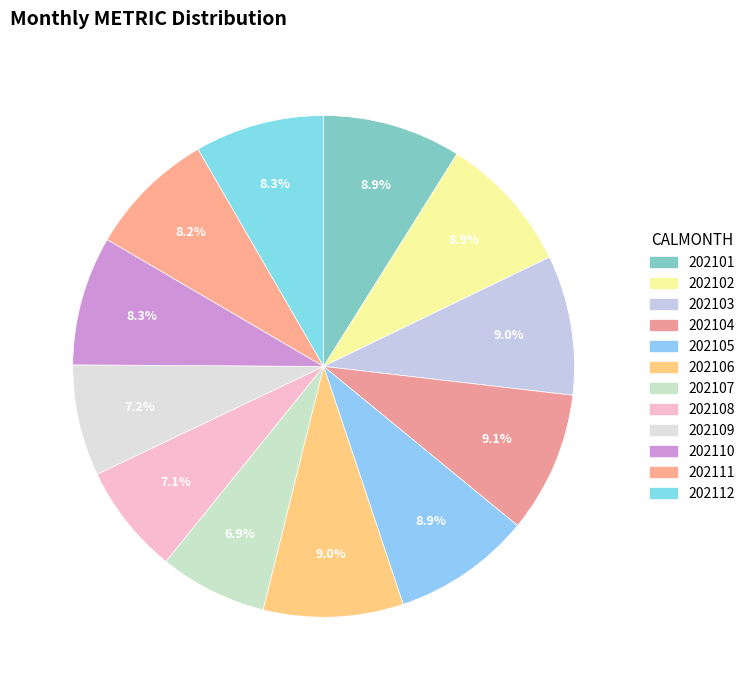

To the nearest percent, what is the combined percentage of 202109 and 202111?

15%